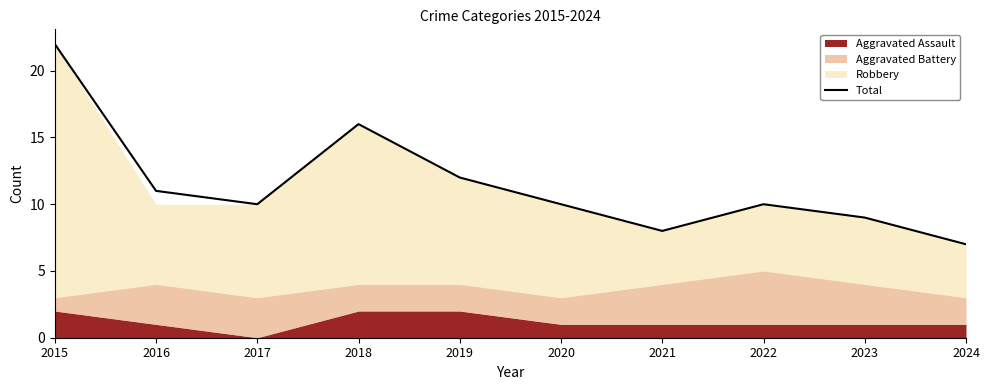

Reading left to right, transcribe all the data shown in this chart.

22	11	10	16	12	10	8	10	9	7